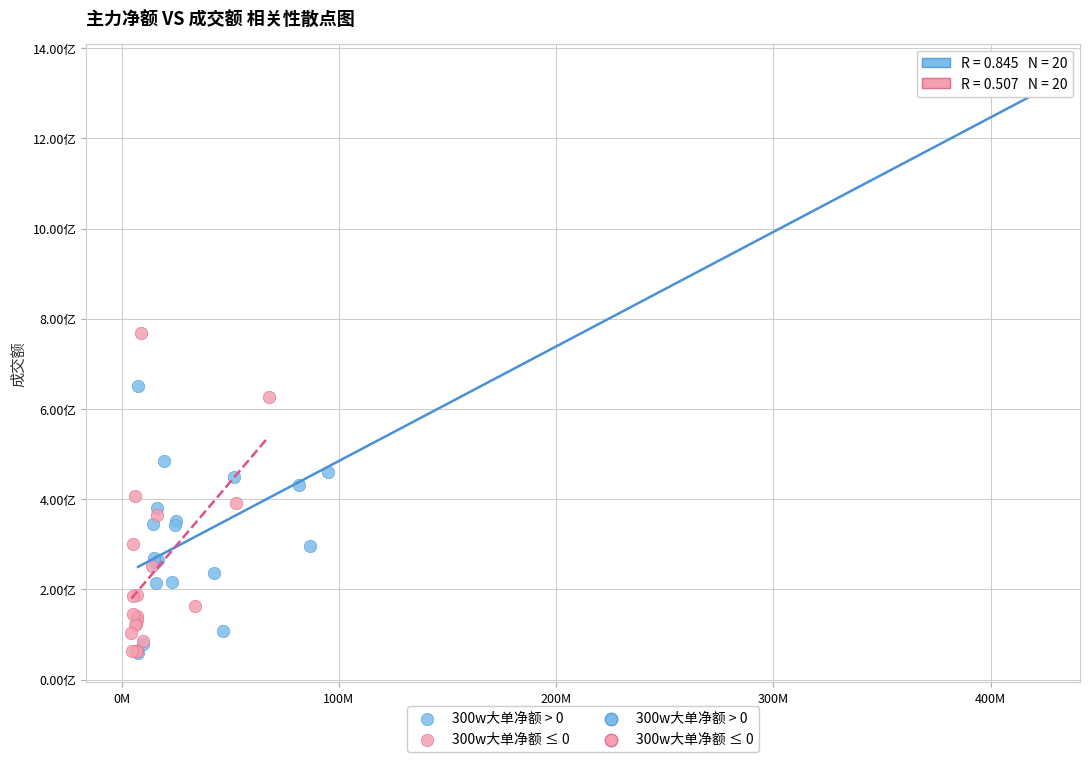

Which series has the widest spread of Y values?

300w大单净额 > 0